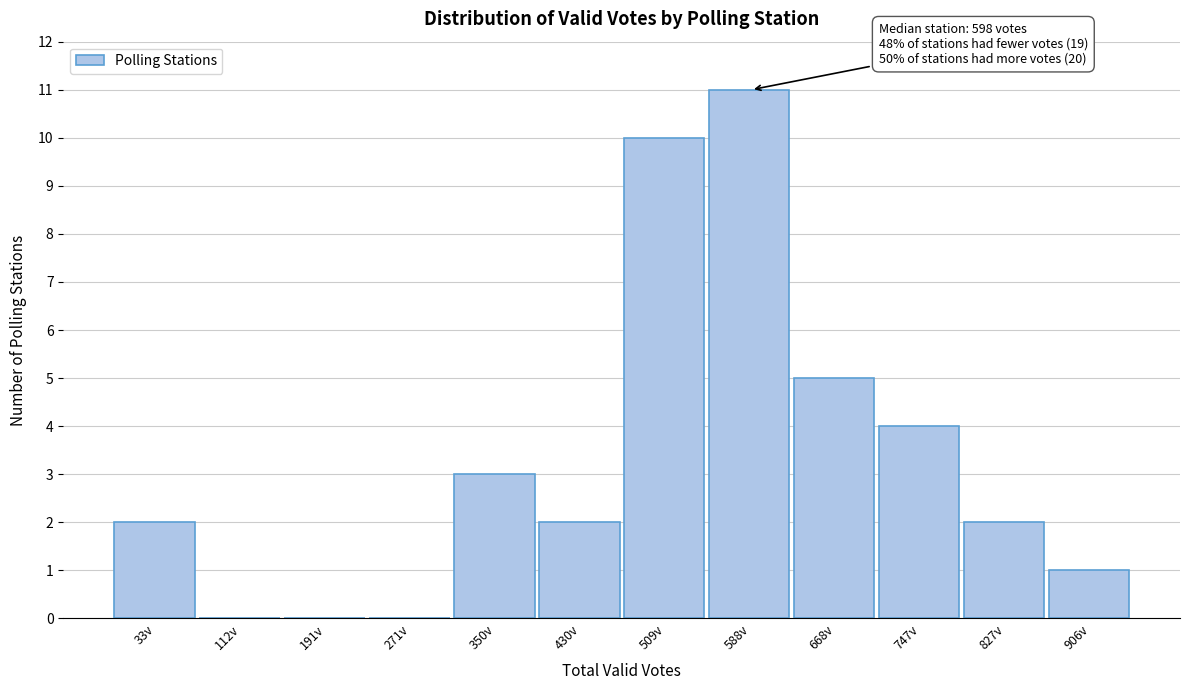

Reading left to right, what are all the values shown in this chart?

33v=2	112v=0	191v=0	271v=0	350v=3	430v=2	509v=10	588v=11	668v=5	747v=4	827v=2	906v=1